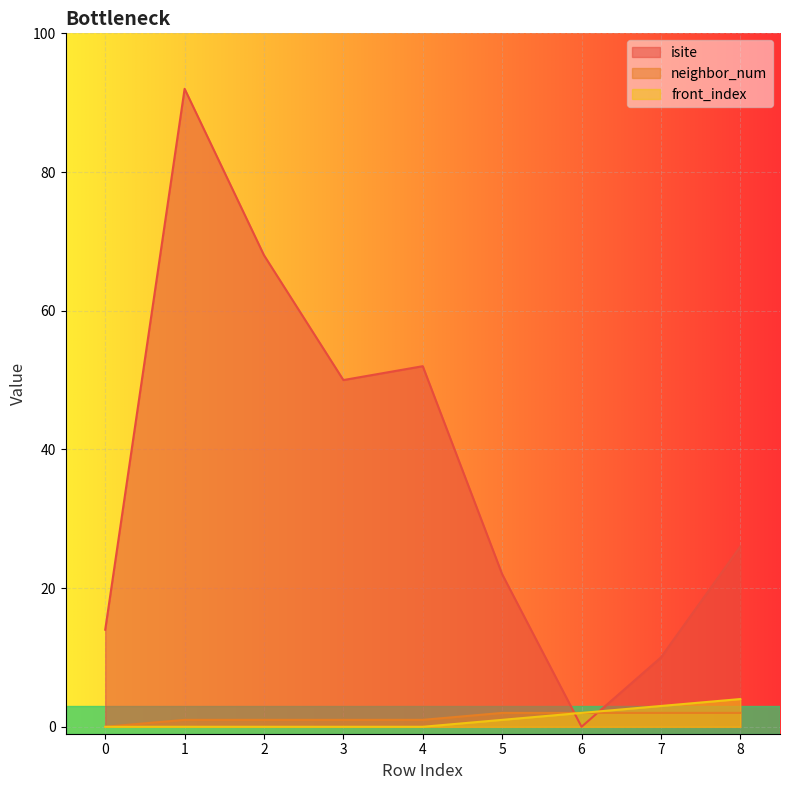

Reading left to right, transcribe all the data shown in this chart.

isite: 0=14	1=92	2=68	3=50	4=52	5=22	6=0	7=10	8=26
neighbor_num: 0=0	1=1	2=1	3=1	4=1	5=2	6=2	7=2	8=2
front_index: 0=0	1=0	2=0	3=0	4=0	5=1	6=2	7=3	8=4